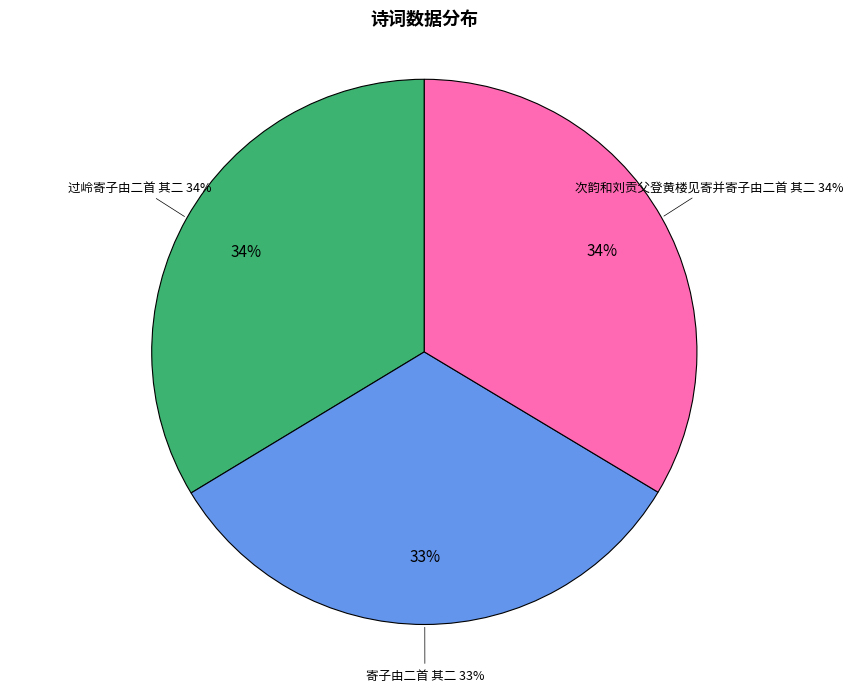

Count the number of slices in the pie.

3